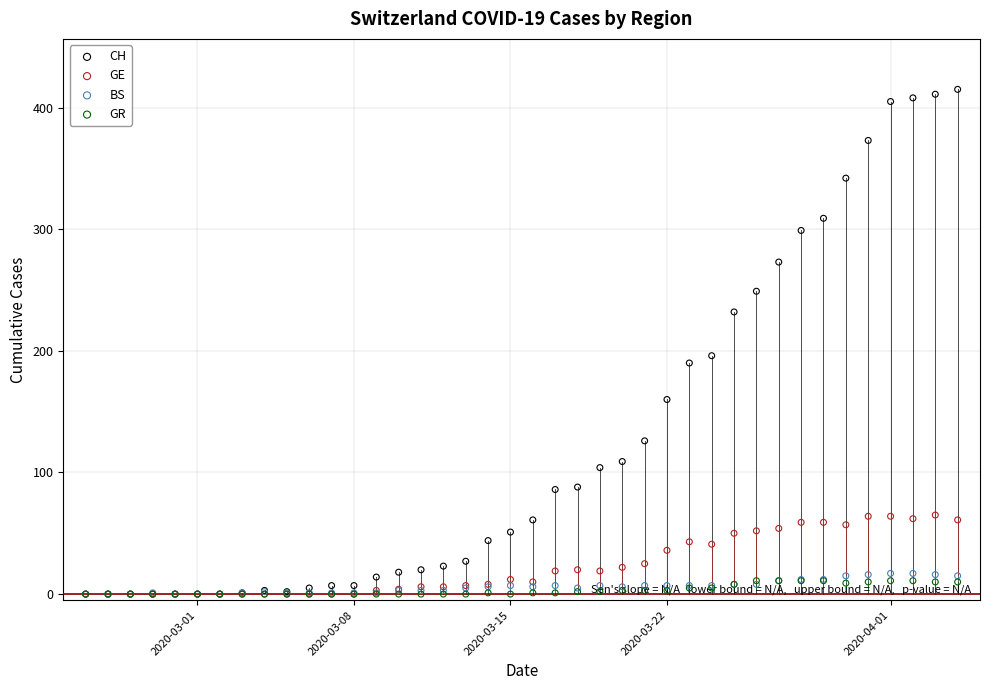

At how many categories does at least one series exceed 266?

9